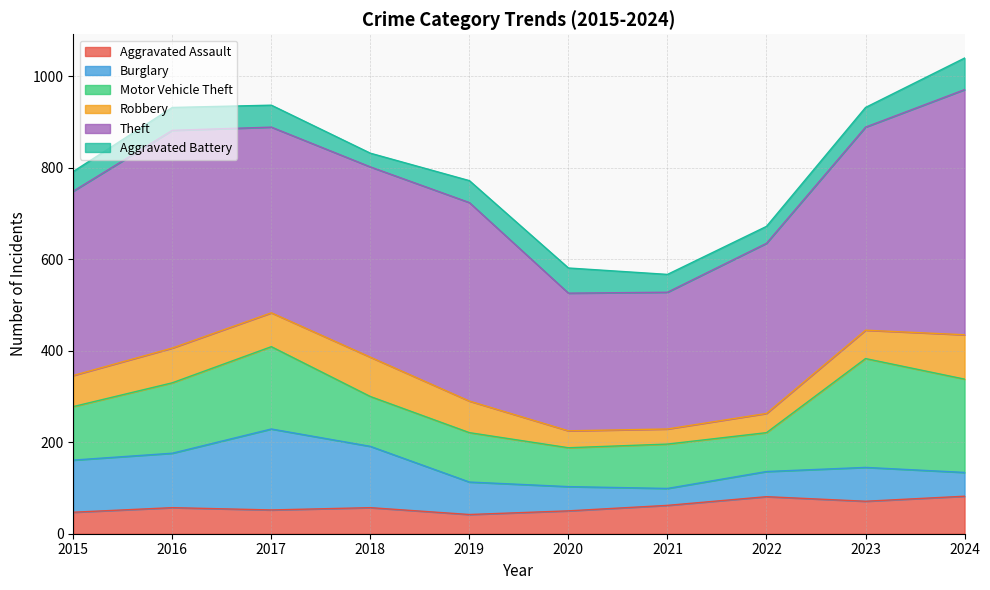

How many interior local peaks does the Aggravated Battery series have?

2